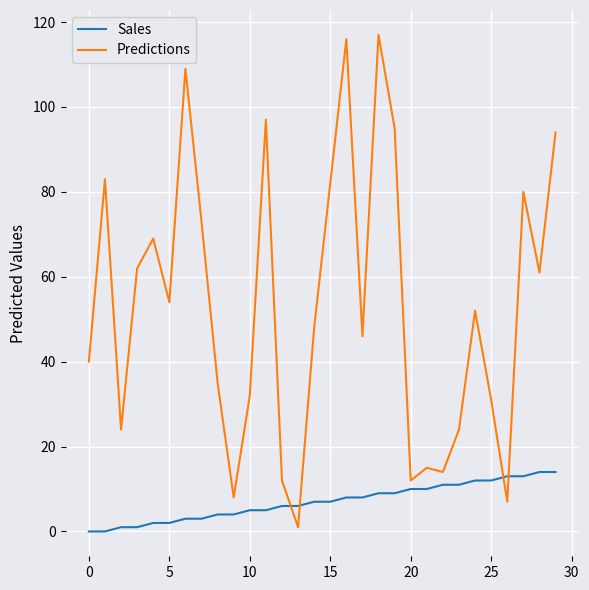

Rank the series by their maximum value, from highest to lowest.

Predictions, Sales